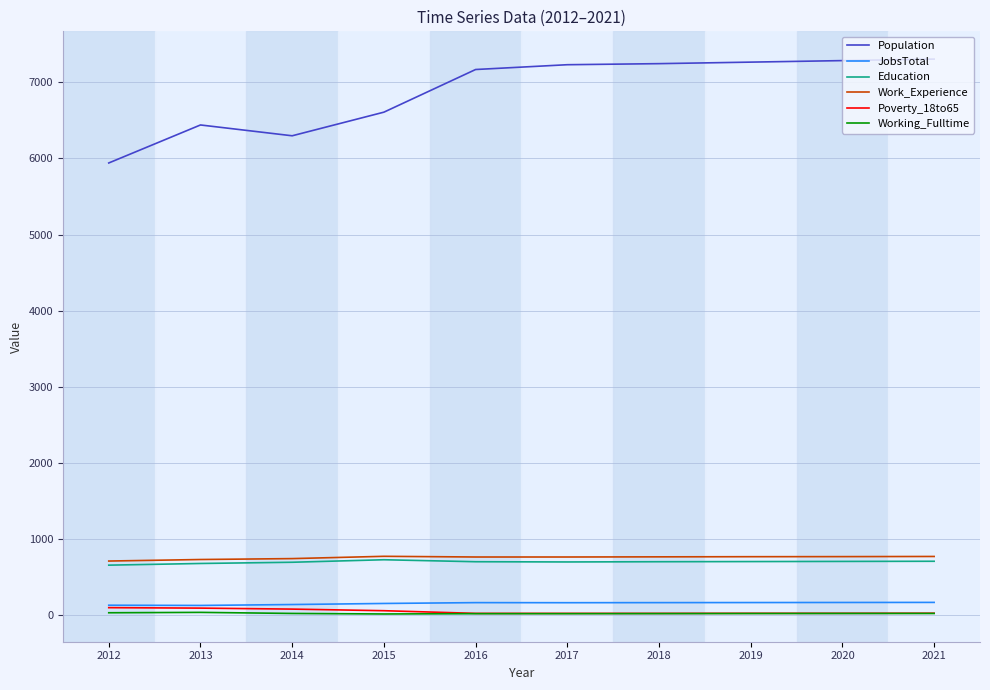

Does the chart display data point markers on the line(s)?

No